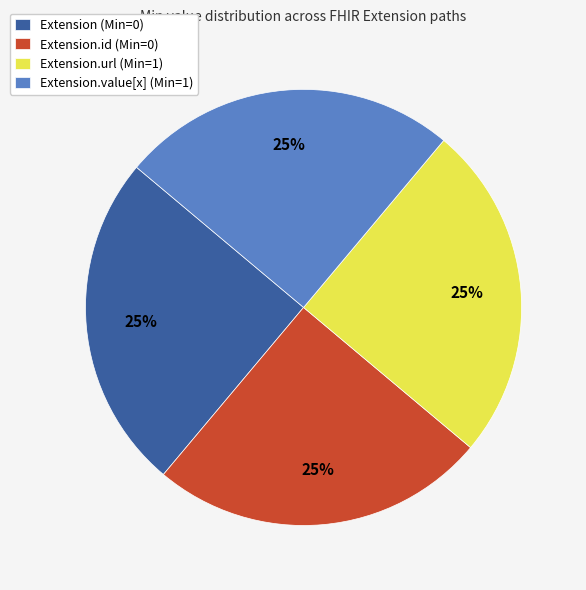

To the nearest percent, what portion does Extension (Min=0) represent?

25%